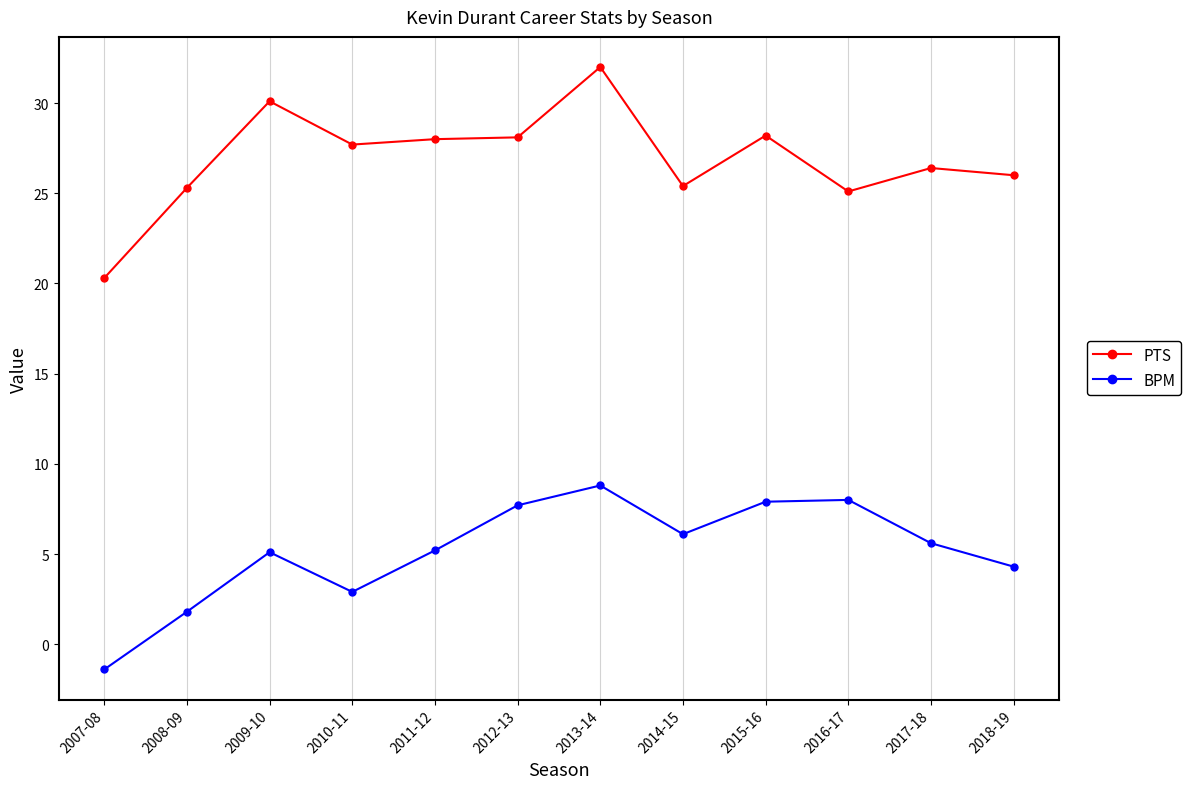

What is the label of the 8th point from the right?

2011-12